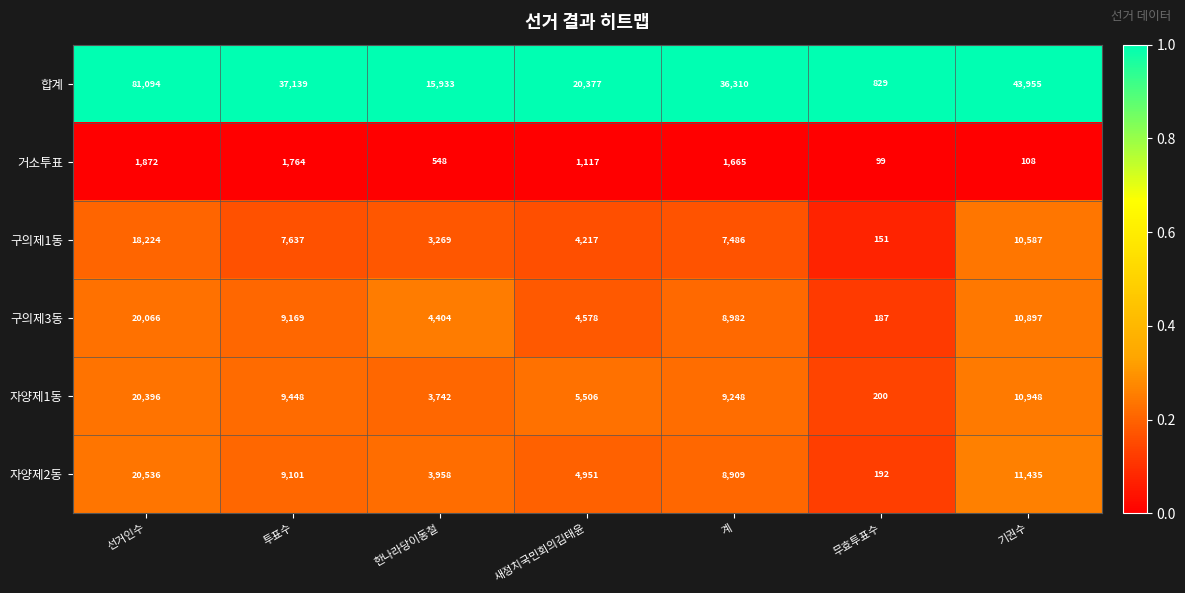

How many series are shown in this chart?

6